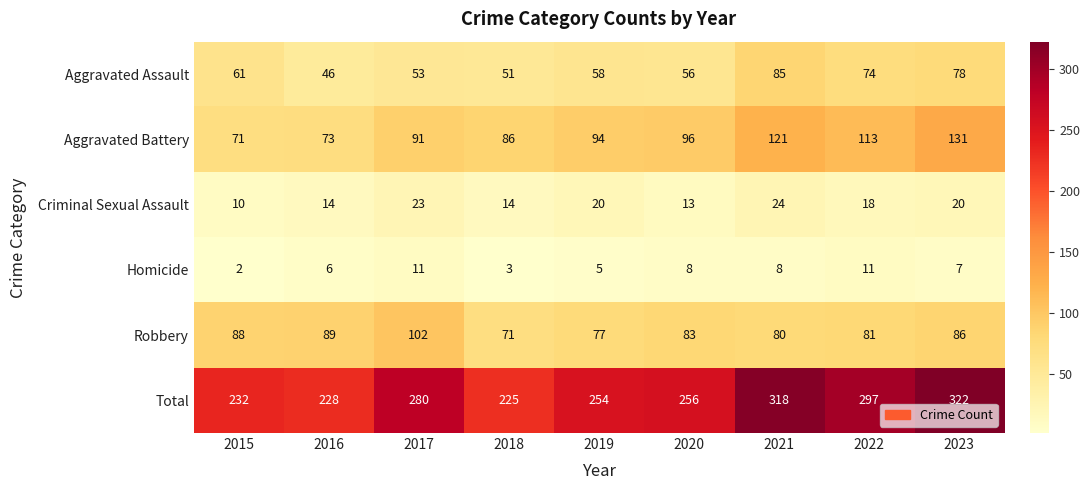

Which label corresponds to the largest value in the chart?

2023